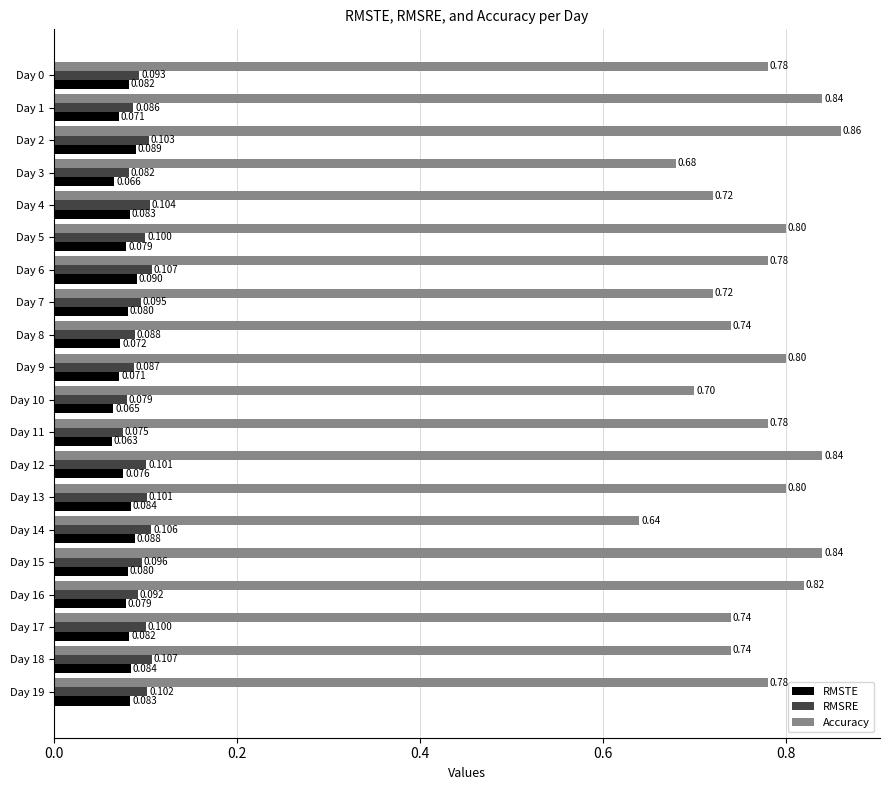

Is the value of Accuracy at Day 1 greater than the value of RMSTE at Day 16?

Yes